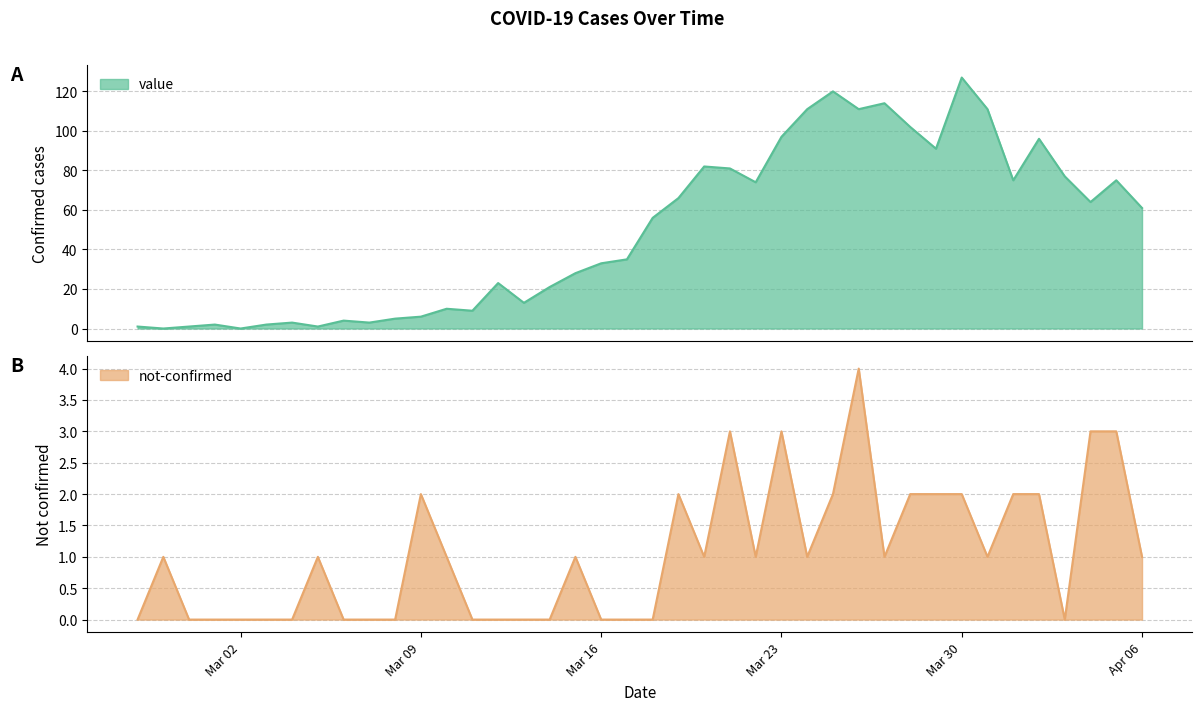

The value of not-confirmed at 2020-03-22 is 2. True or false?

False